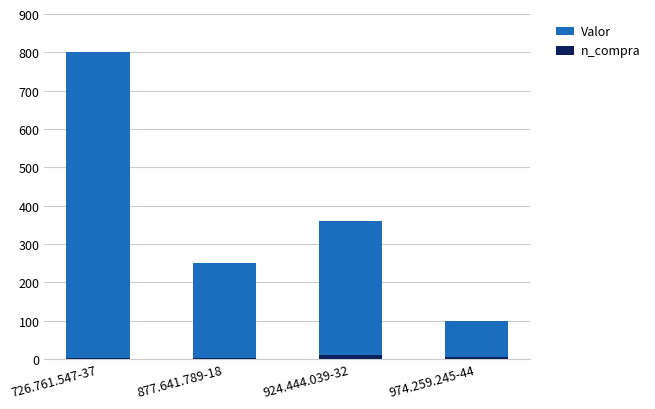

True or false: Valor has a value of 100 at 974.259.245-44.

True